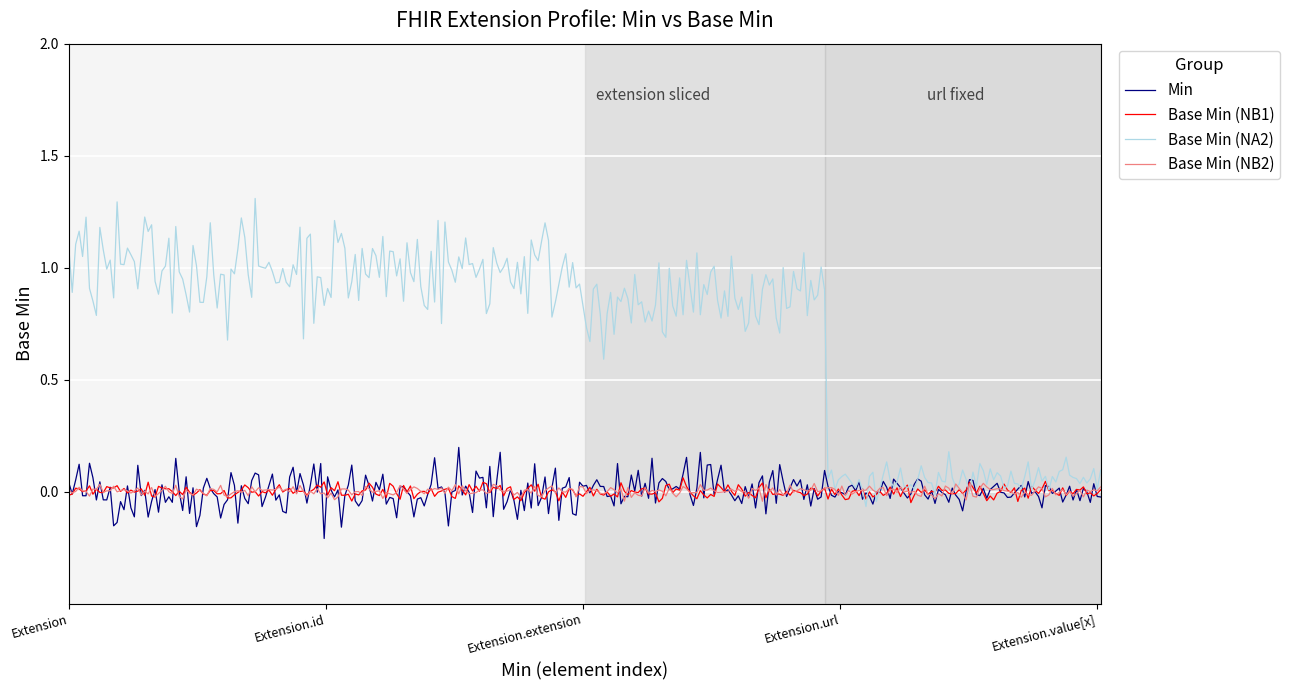

What is the highest value of the Base Min (NA2) series?

1.3